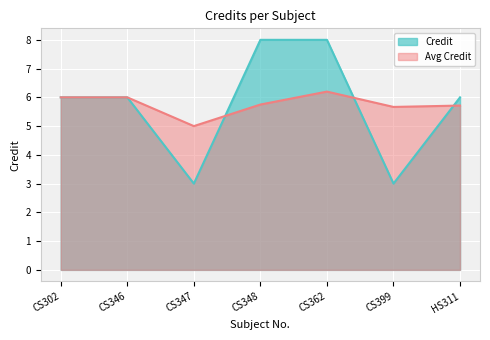

What is the greatest value displayed?

8.0